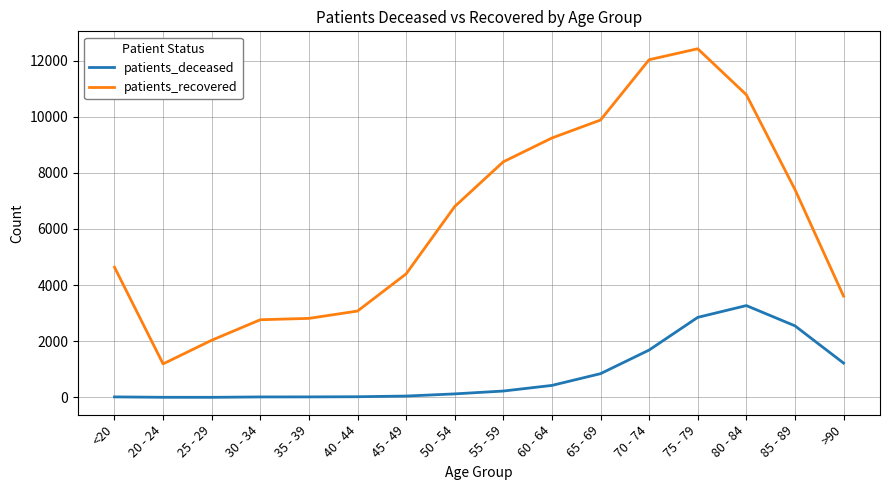

Which series changed the most between 25 - 29 and 70 - 74?

patients_recovered